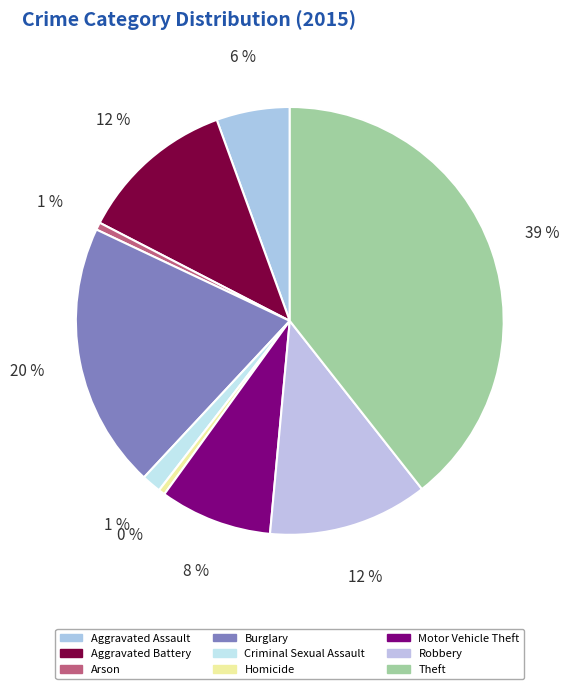

Count the number of slices in the pie.

9